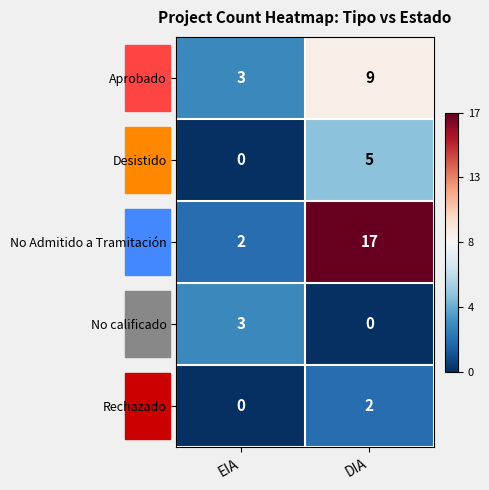

How many distinct data groups are displayed?

5